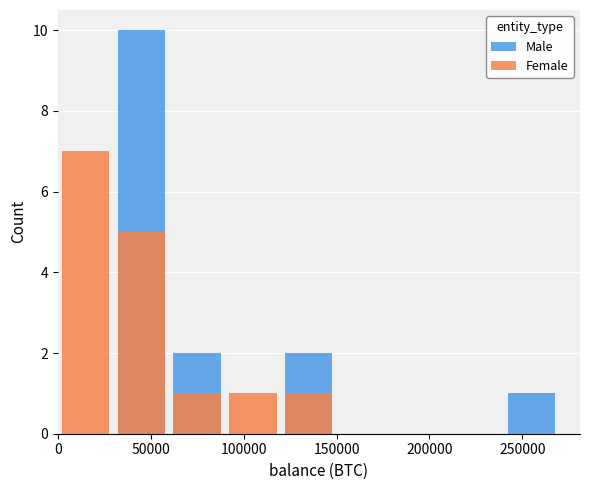

What is the average value of the Male series?

2